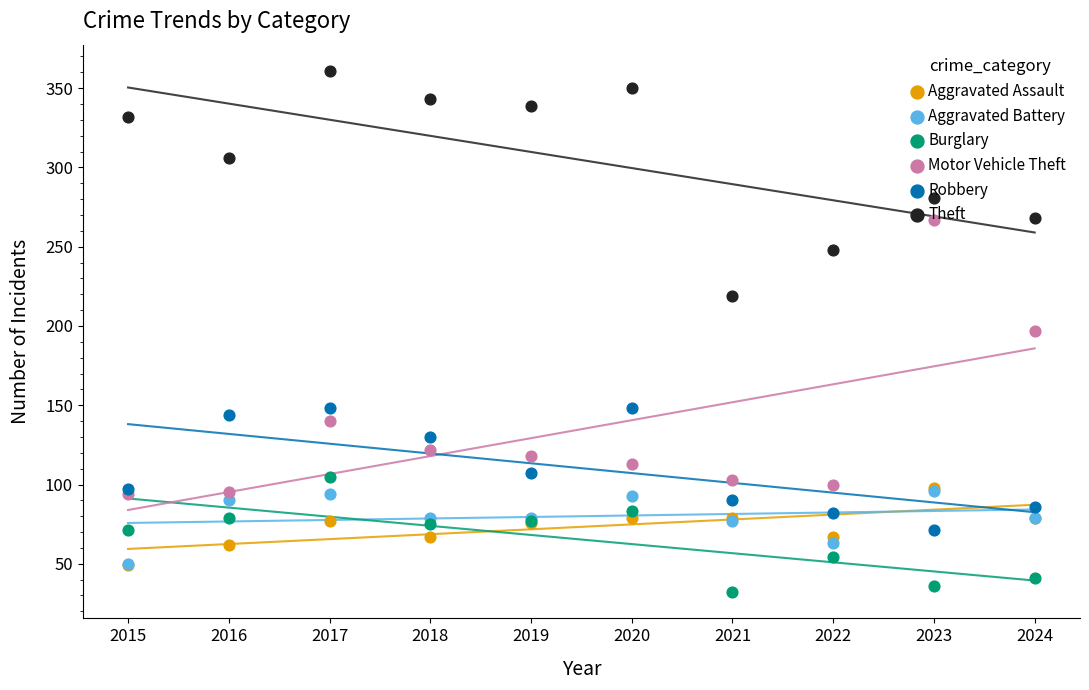

Which series has the largest Y range (max minus min)?

Motor Vehicle Theft